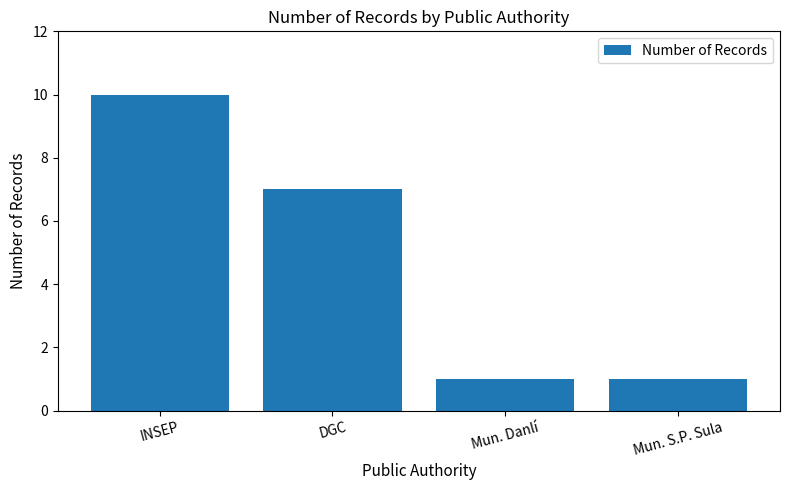

Where does the data first go above 7?

INSEP